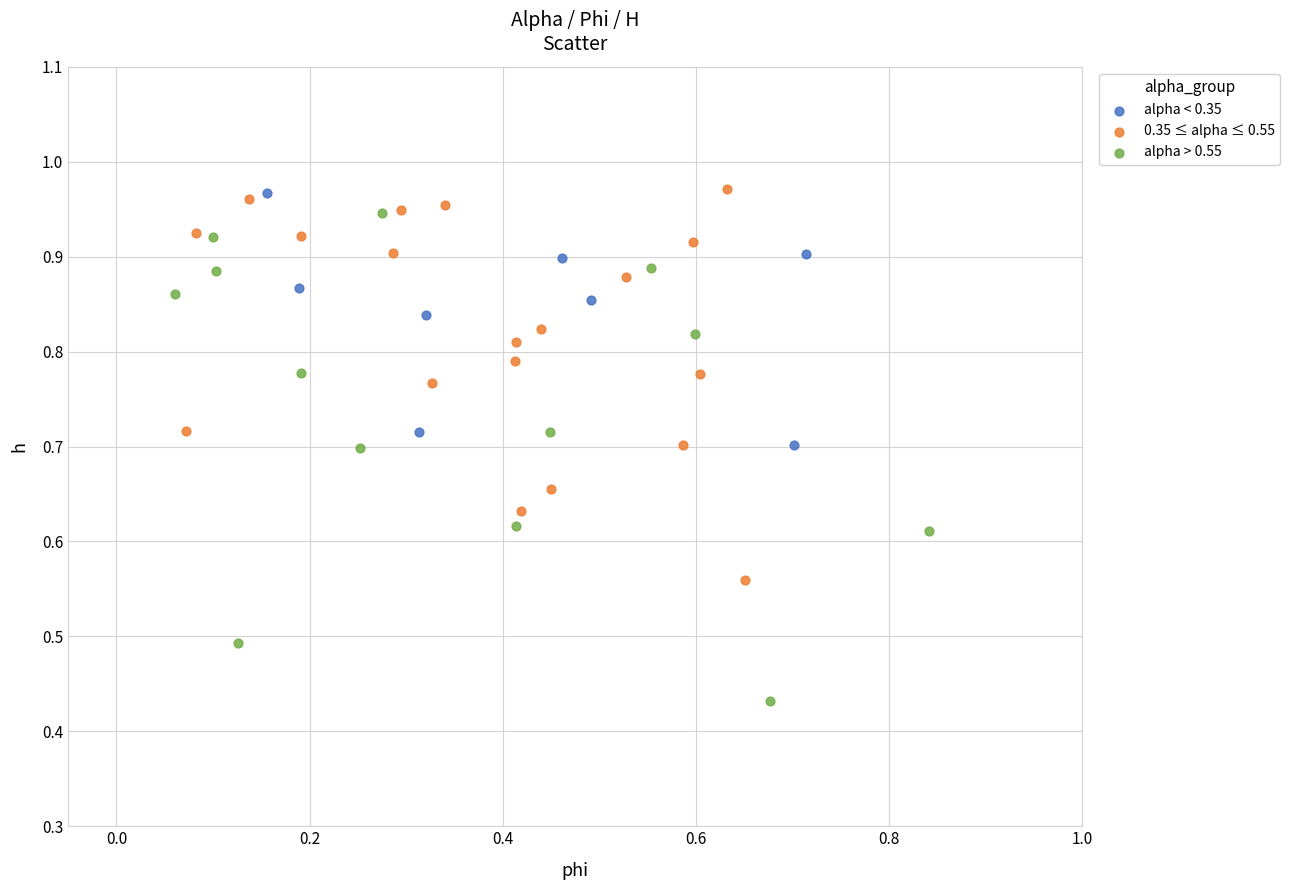

Which series reaches the minimum Y coordinate?

alpha > 0.55